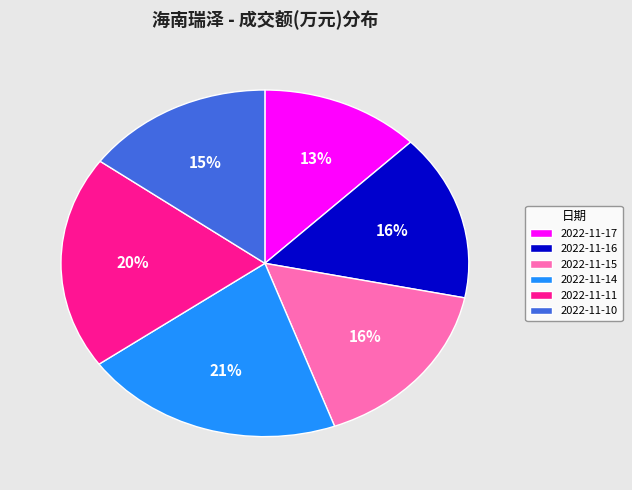

Which slice is the smallest?

2022-11-17